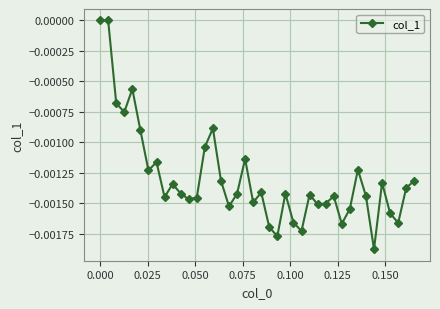

True or false: there are more than 1 points higher than both neighbors.

True